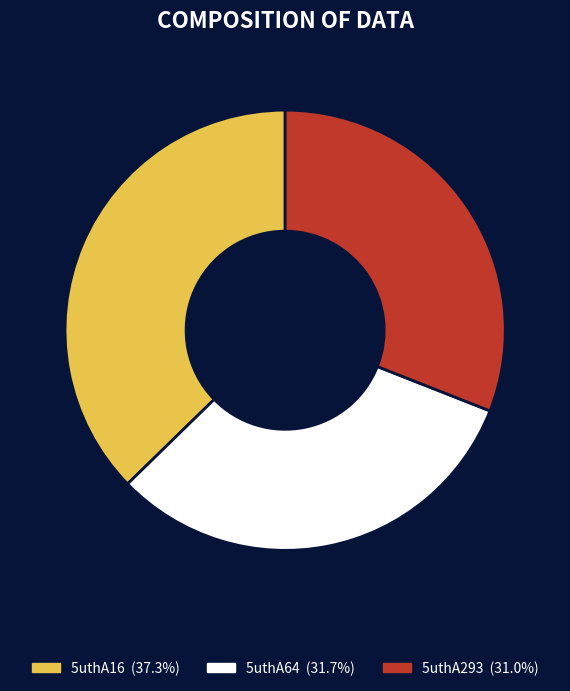

Count the number of slices in the pie.

3